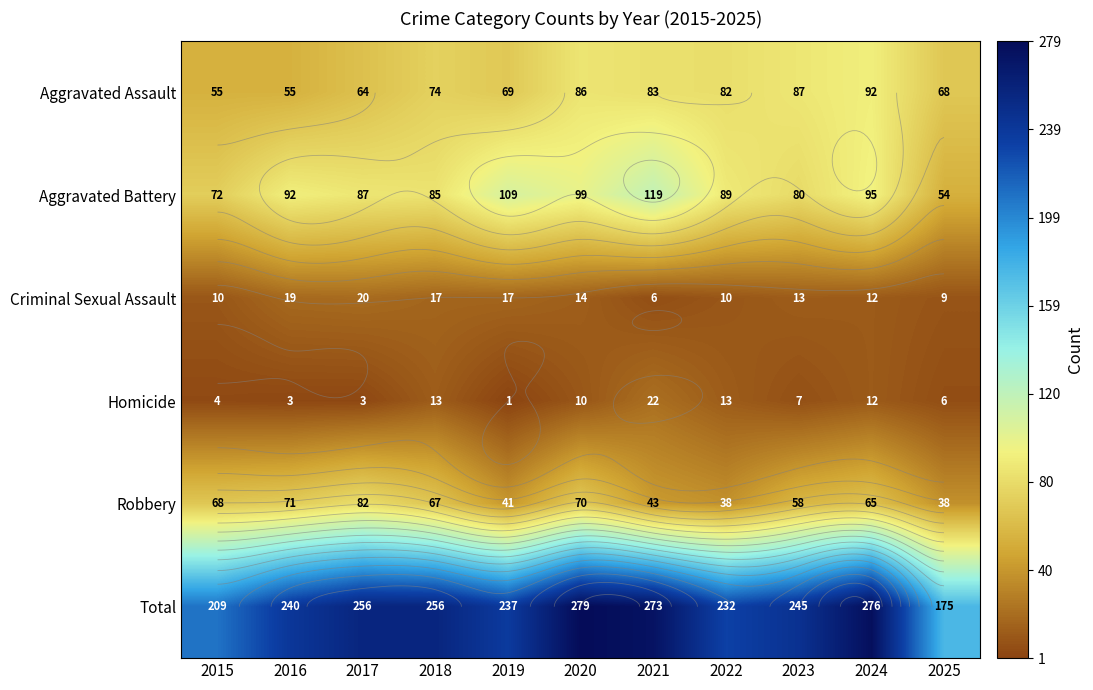

Which series has the largest total across all categories?

Total